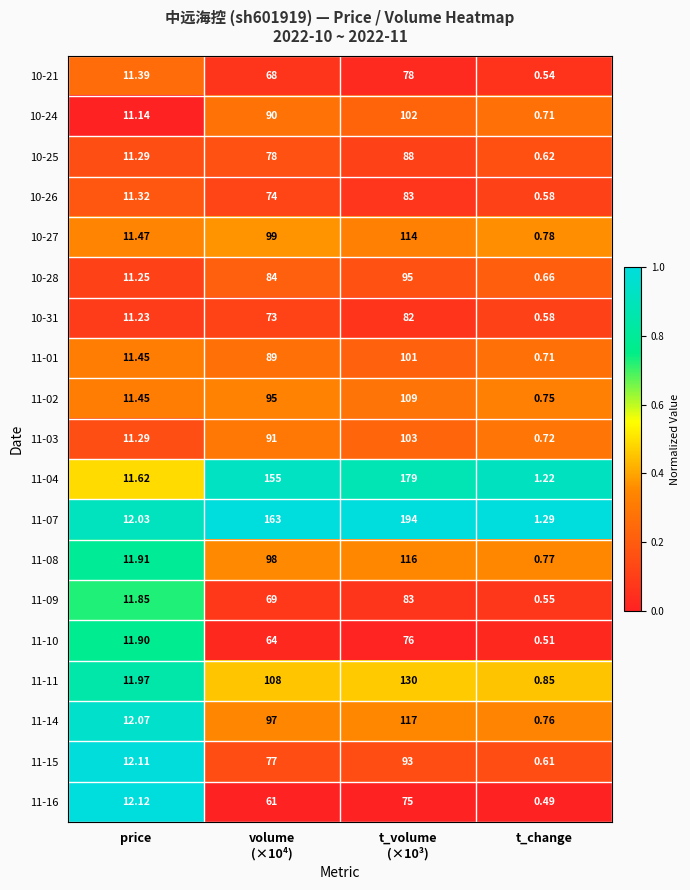

Which label corresponds to the largest value in the chart?

t_volume
(×10³)